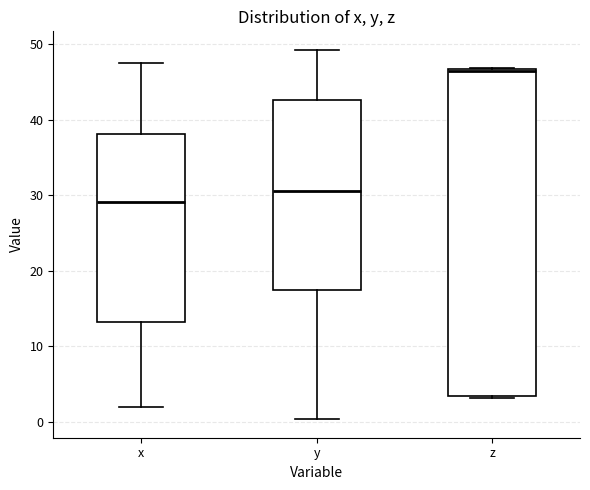

Which box has the lowest median line?

x